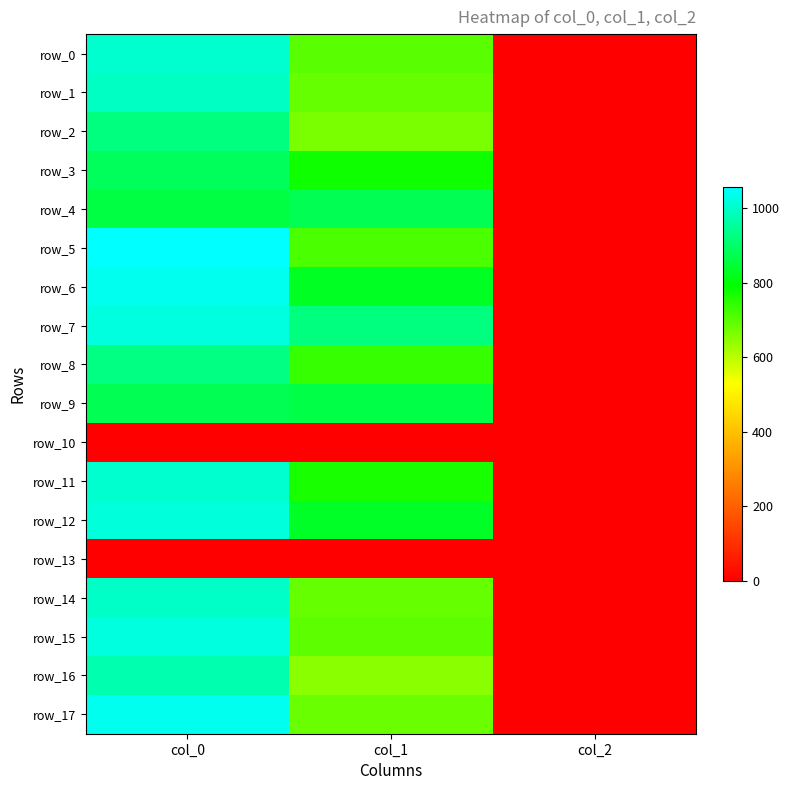

What is the total value across all series at col_1?

12092.6